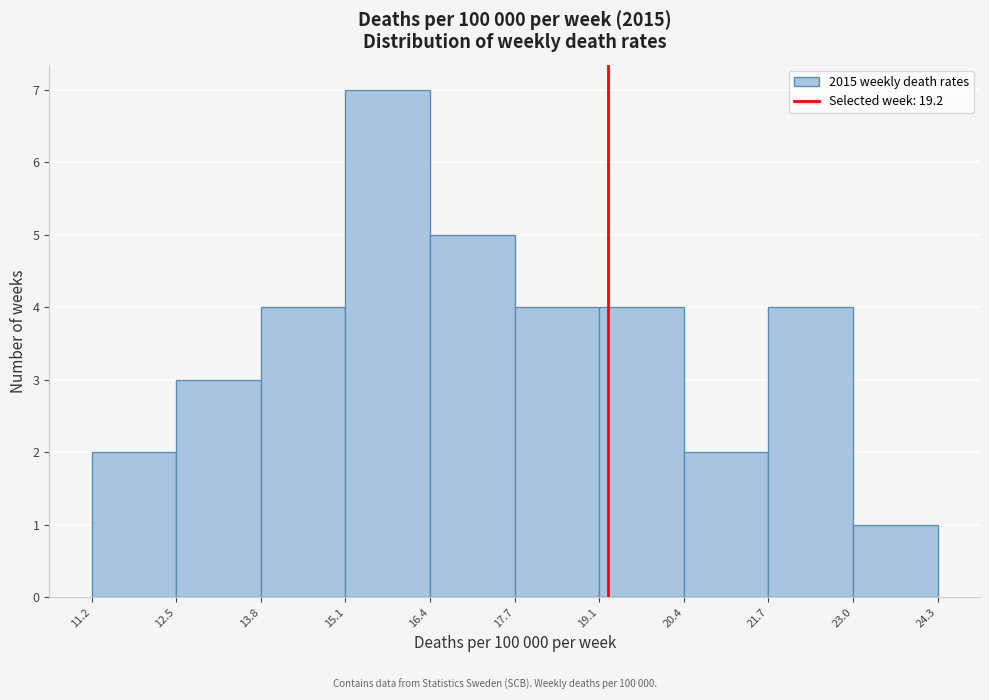

Over which range of the x-axis is the bar tallest?

15.1 to 16.4